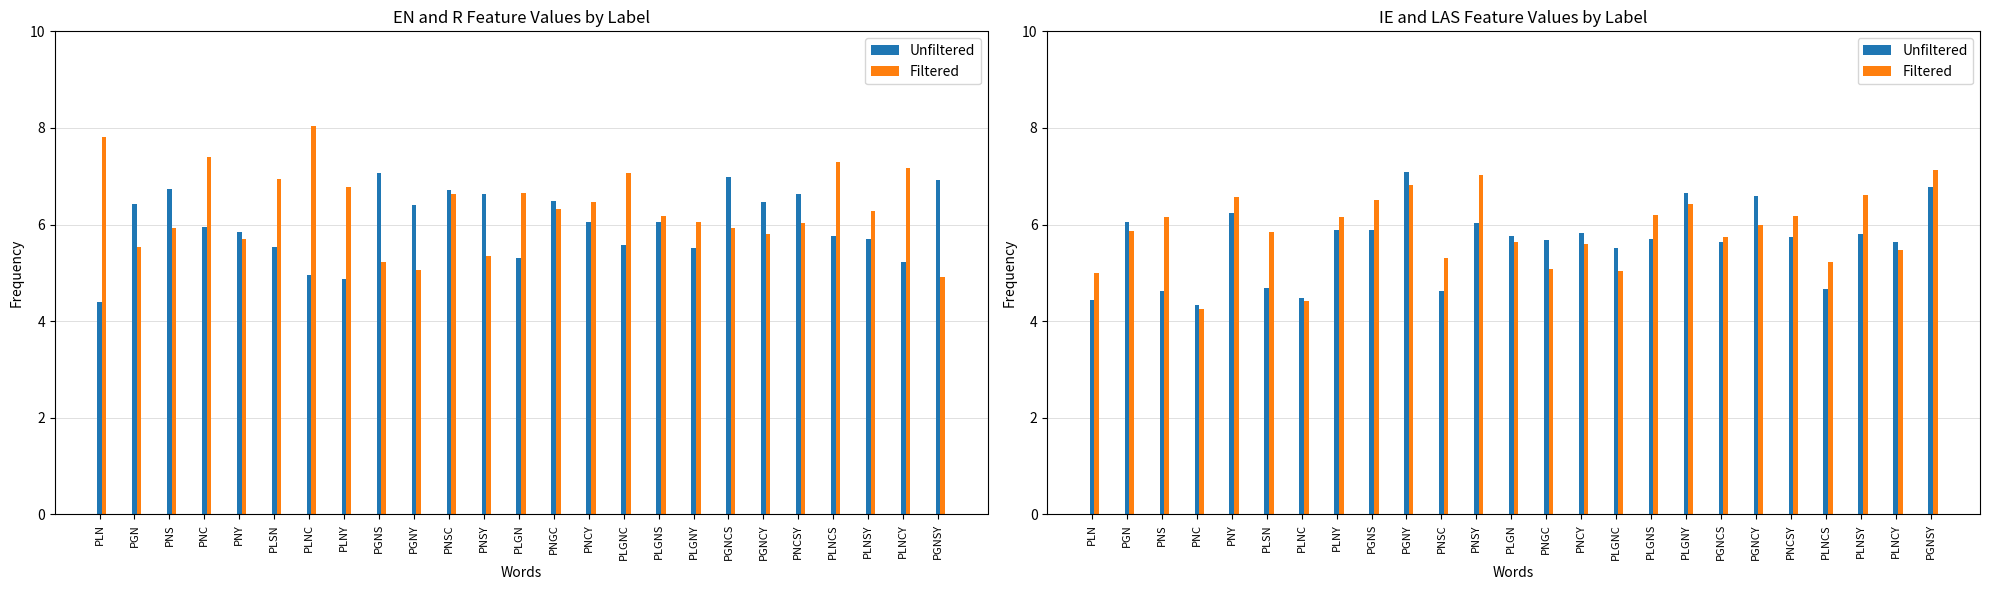

Does the chart contain any negative values?

No